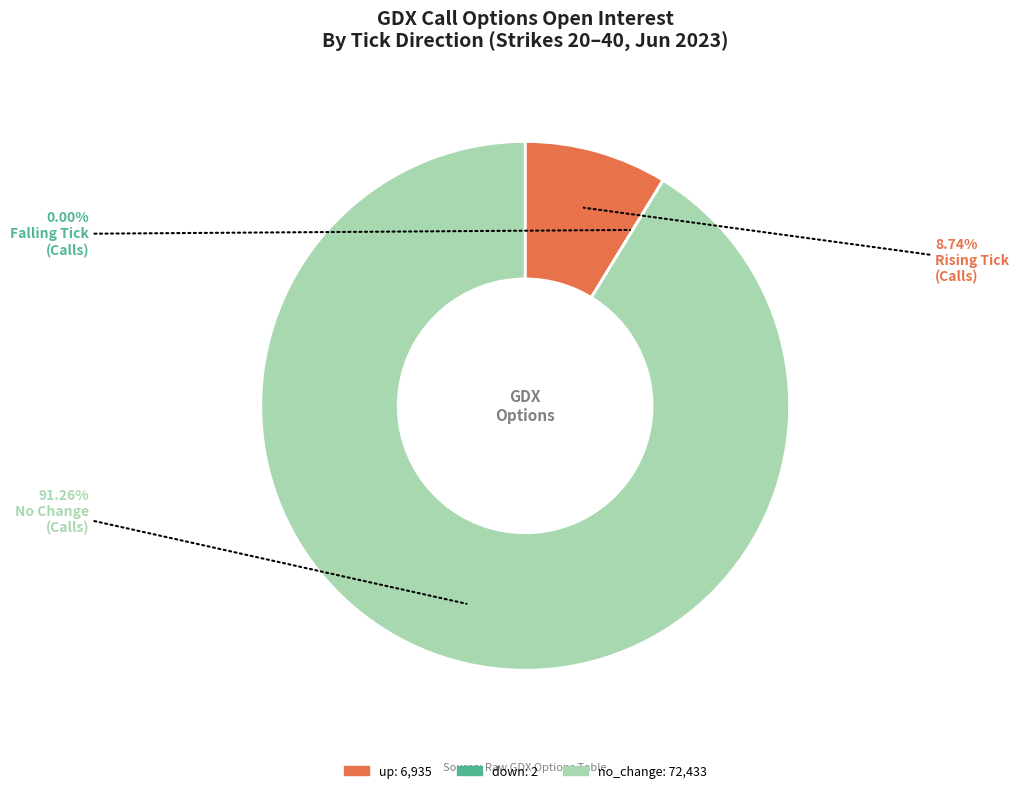

Does any single category account for the majority?

Yes